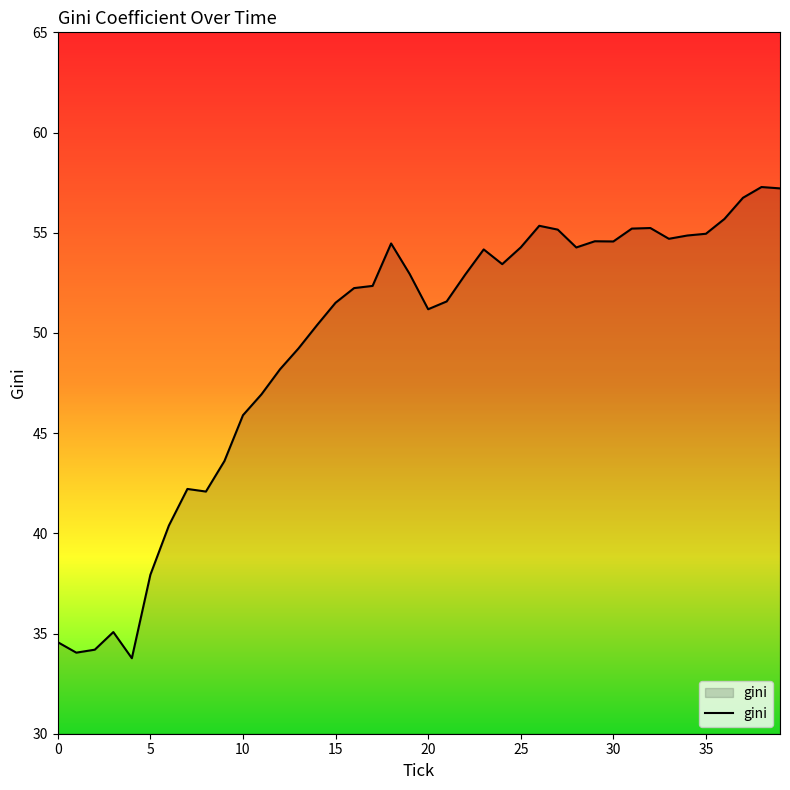

What is the difference between the maximum and minimum values?

23.5